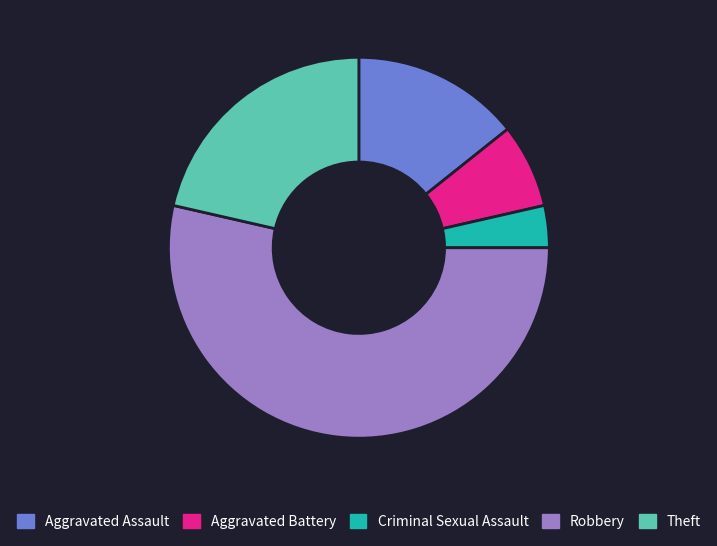

Do Aggravated Battery and Theft together represent more than half of the pie?

No